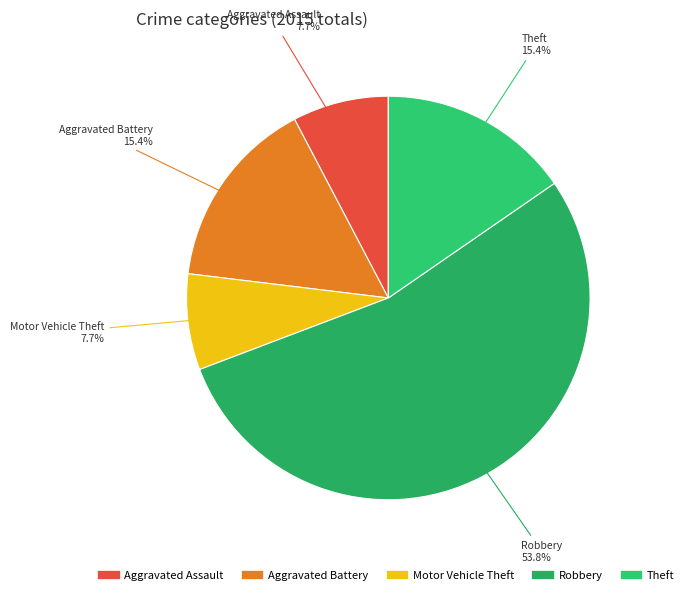

Which has a higher value, Aggravated Battery or Robbery?

Robbery